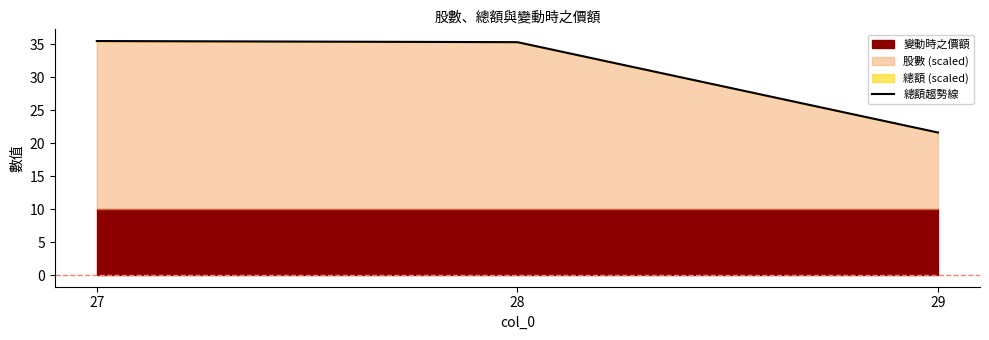

What is the approximate value at 29?

21.6